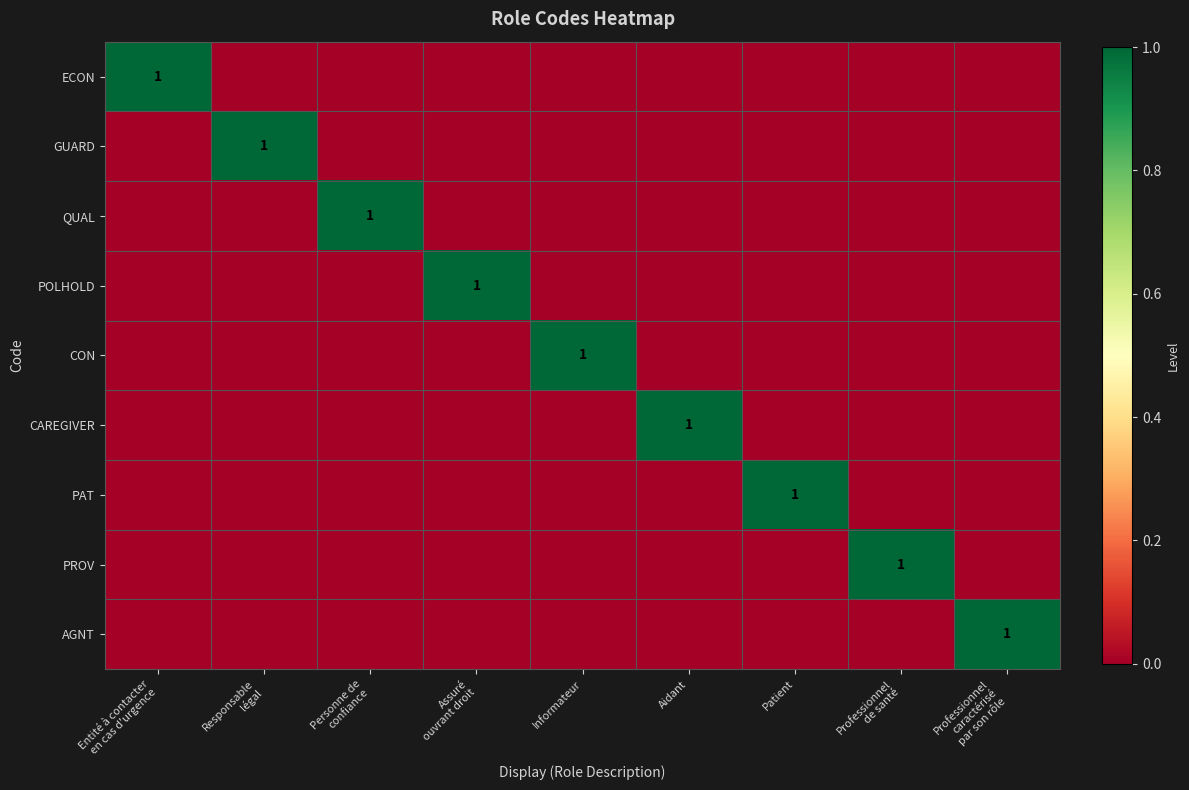

The CAREGIVER series shows 1 at Aidant. True or false?

True